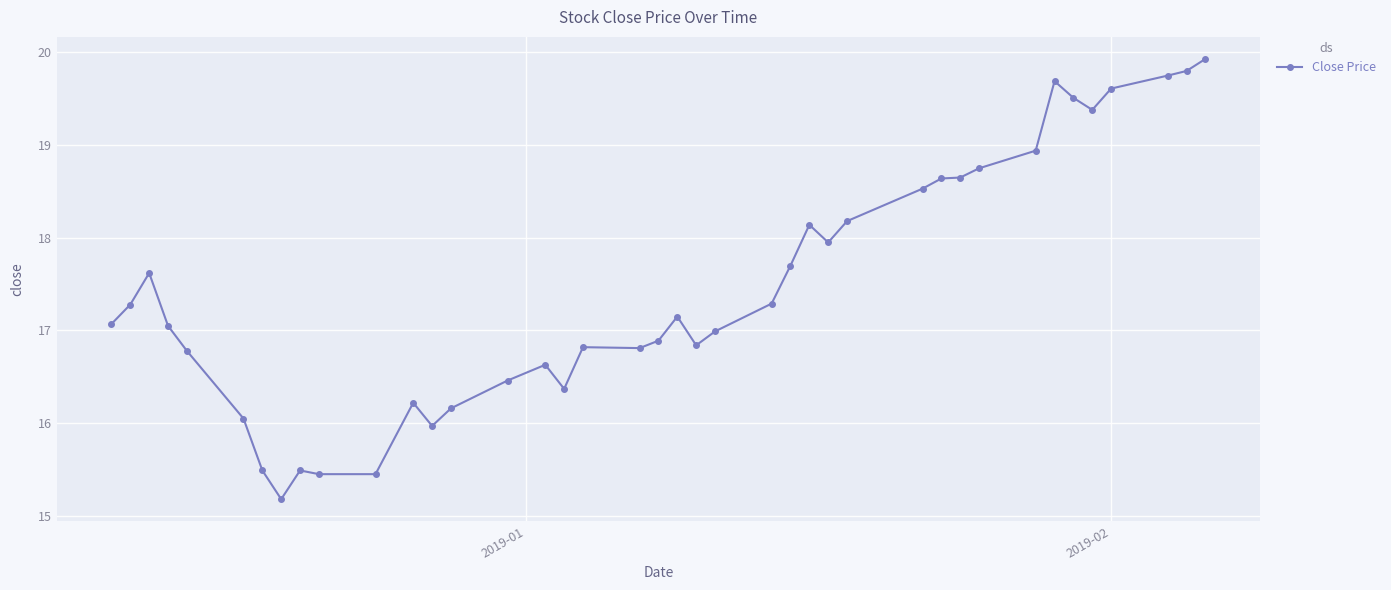

What is the value of the 7th point from the left?

15.5